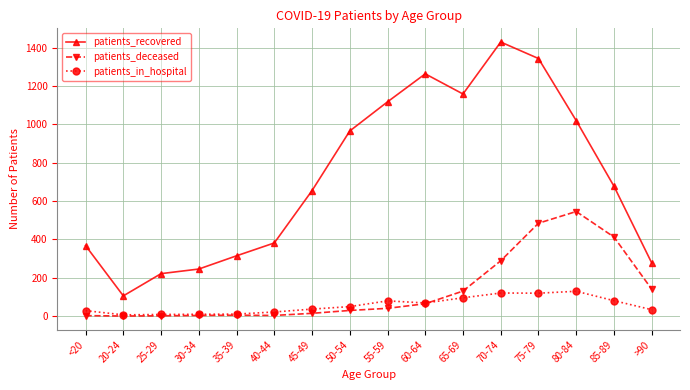

Where is patients_deceased nearest to the value 272?

70-74